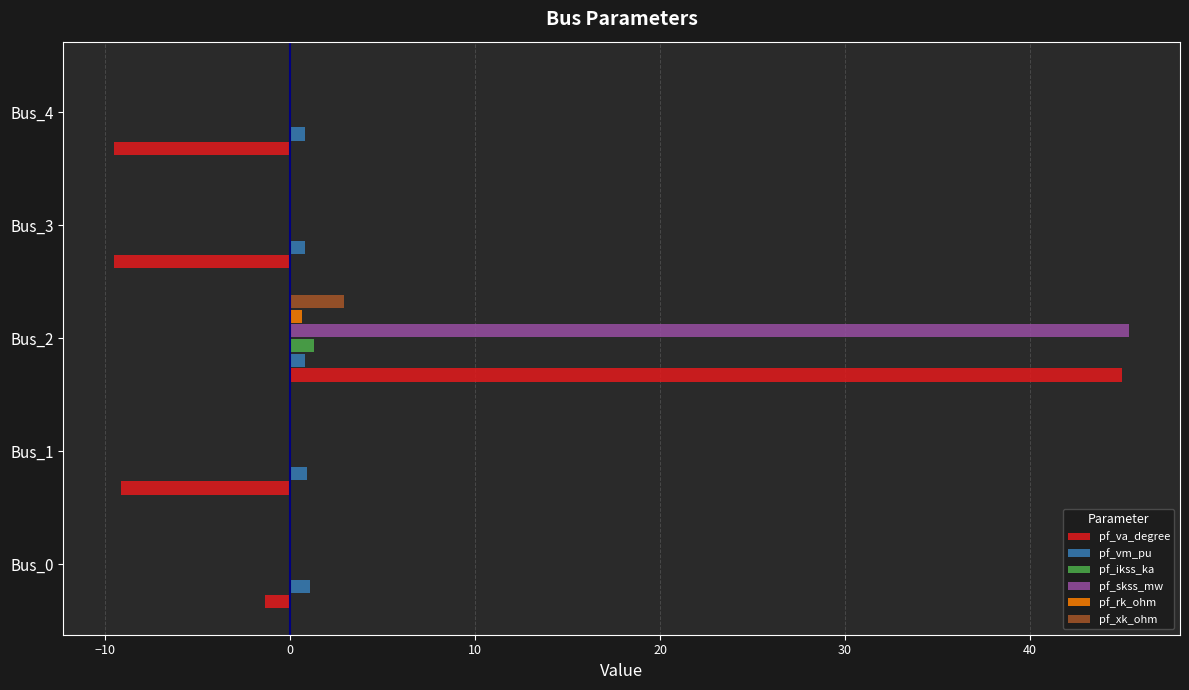

At which category is the sum across all series the highest?

Bus_2